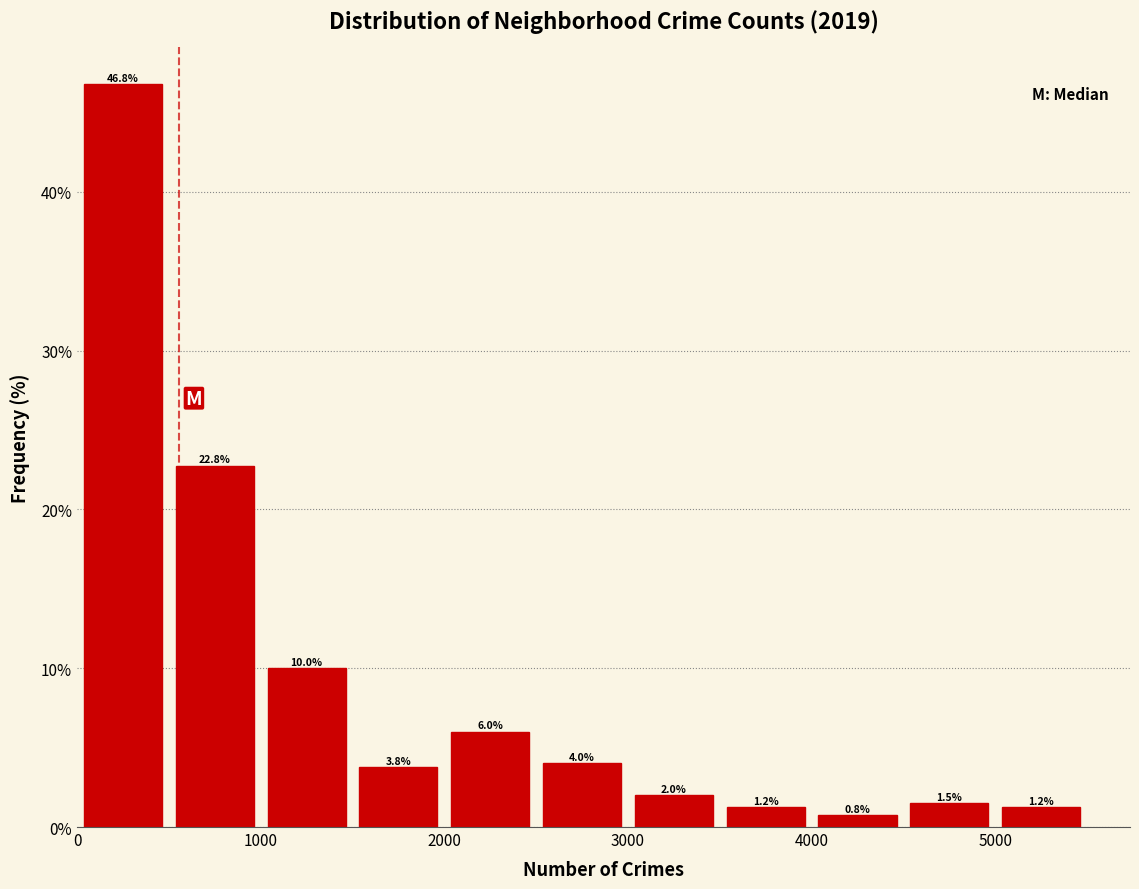

Which range on the x-axis has the tallest bar?

0 to 500